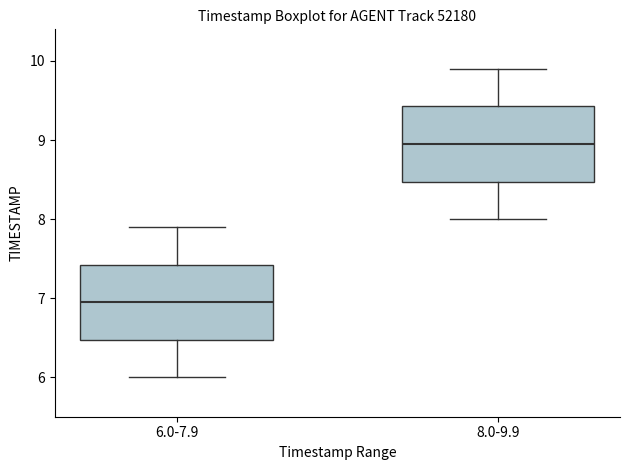

Where does the lower whisker of the box for 8.0-9.9 end on the y-axis? The values are not printed on the chart, so give them approximately, as read against the axis.

8.0